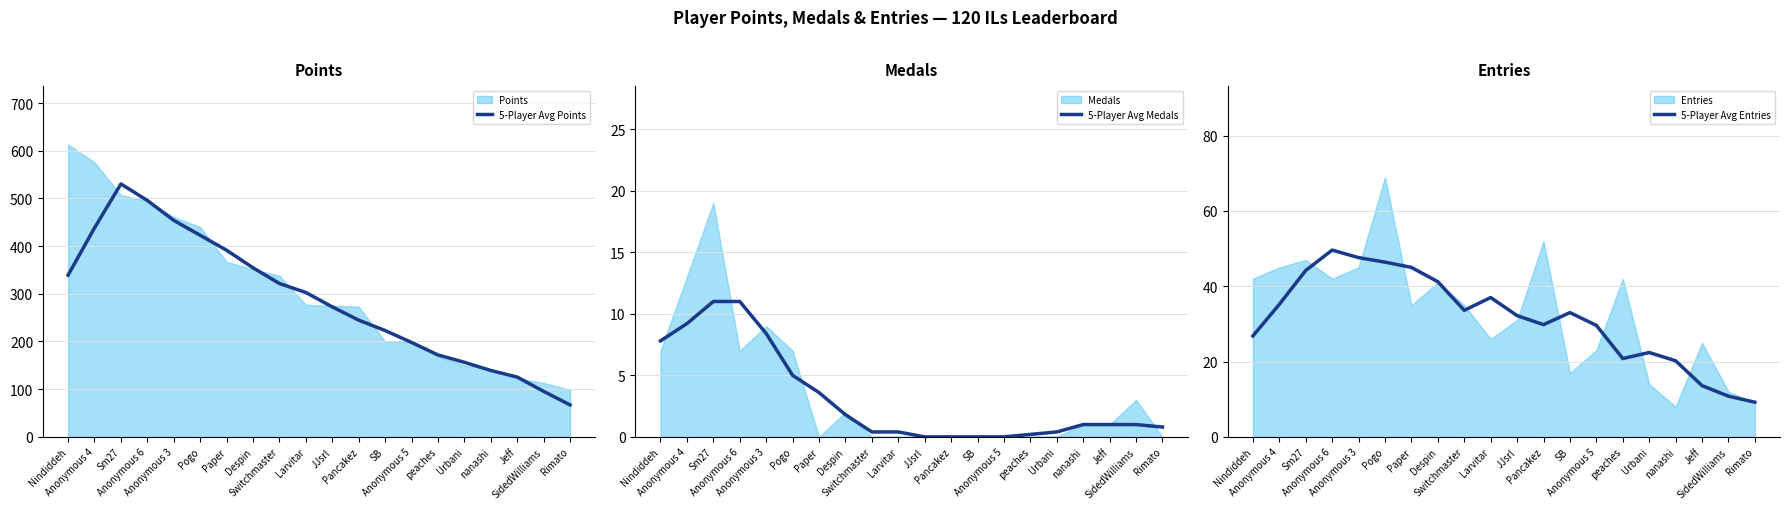

True or false: 5-Player Avg Medals and 5-Player Avg Entries cross at least once.

False